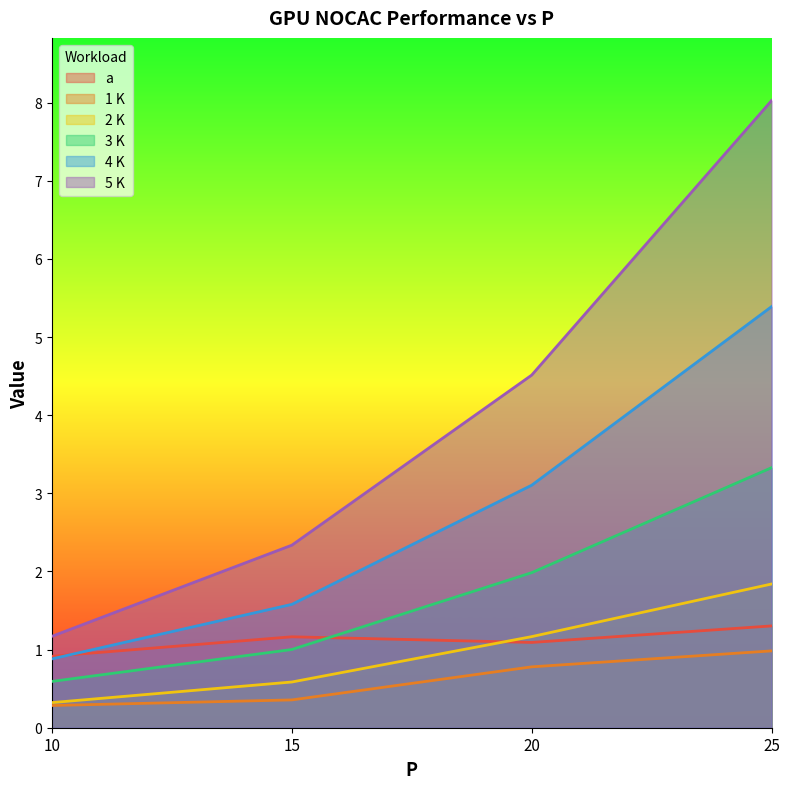

How many intersections are there between a and 2 K?

1